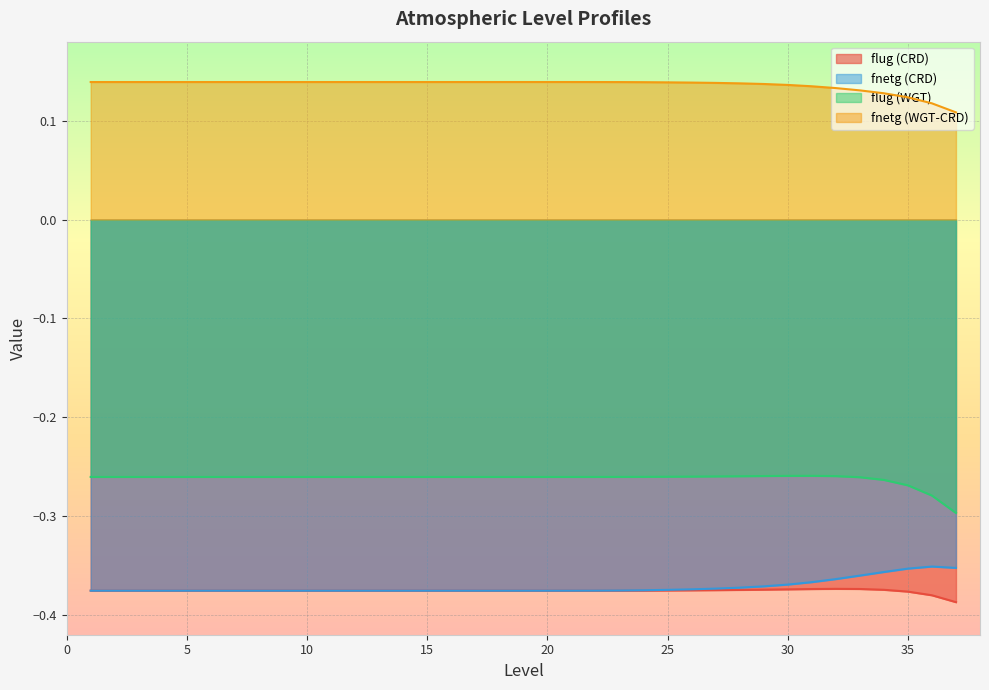

At which label is flug (WGT) closest to 0?

31